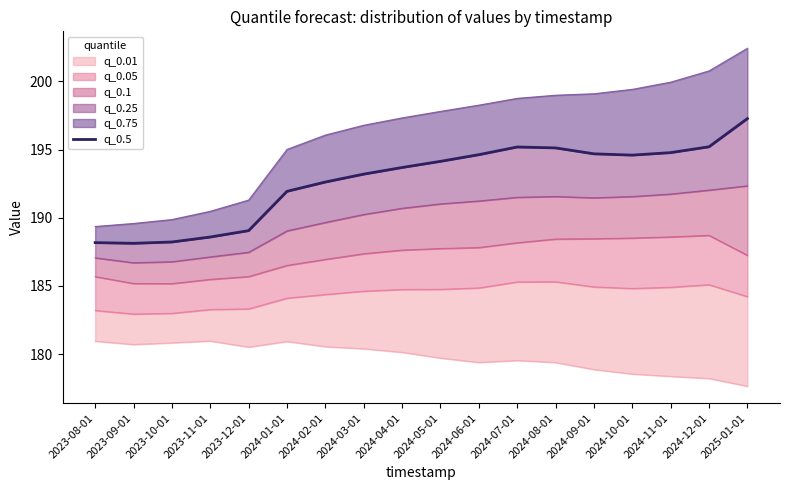

Rank the categories by value from lowest to highest.

2023-09-01, 2023-08-01, 2023-10-01, 2023-11-01, 2023-12-01, 2024-01-01, 2024-02-01, 2024-03-01, 2024-04-01, 2024-05-01, 2024-10-01, 2024-06-01, 2024-09-01, 2024-11-01, 2024-08-01, 2024-07-01, 2024-12-01, 2025-01-01